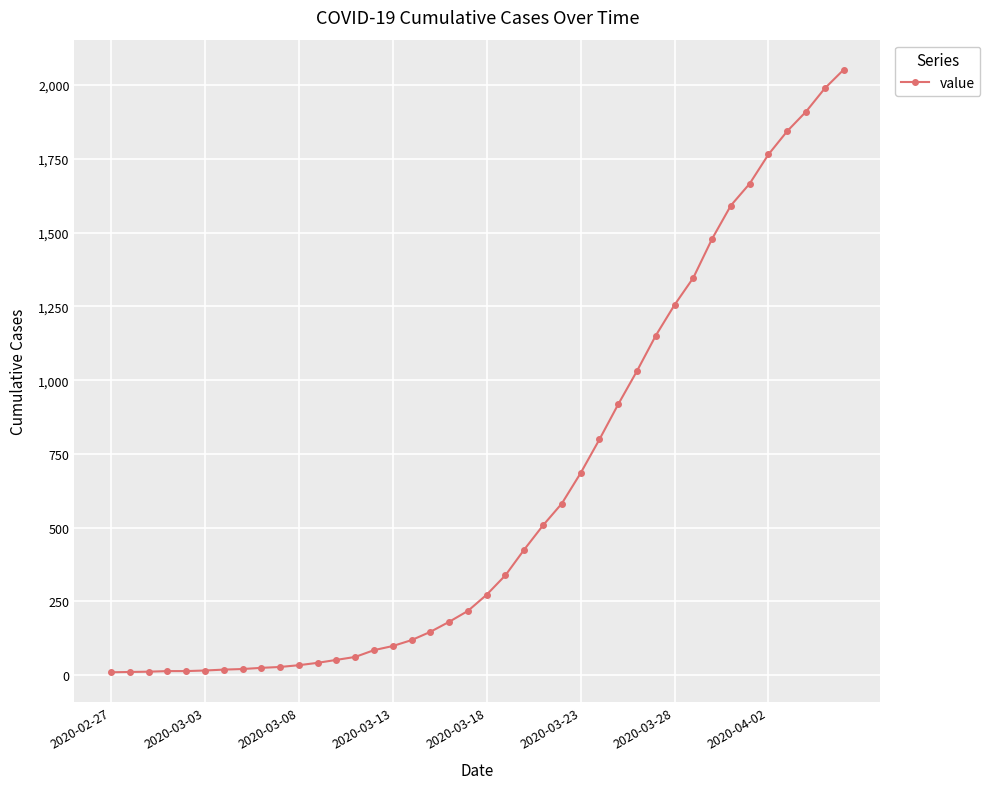

What is the greatest value displayed?

2052